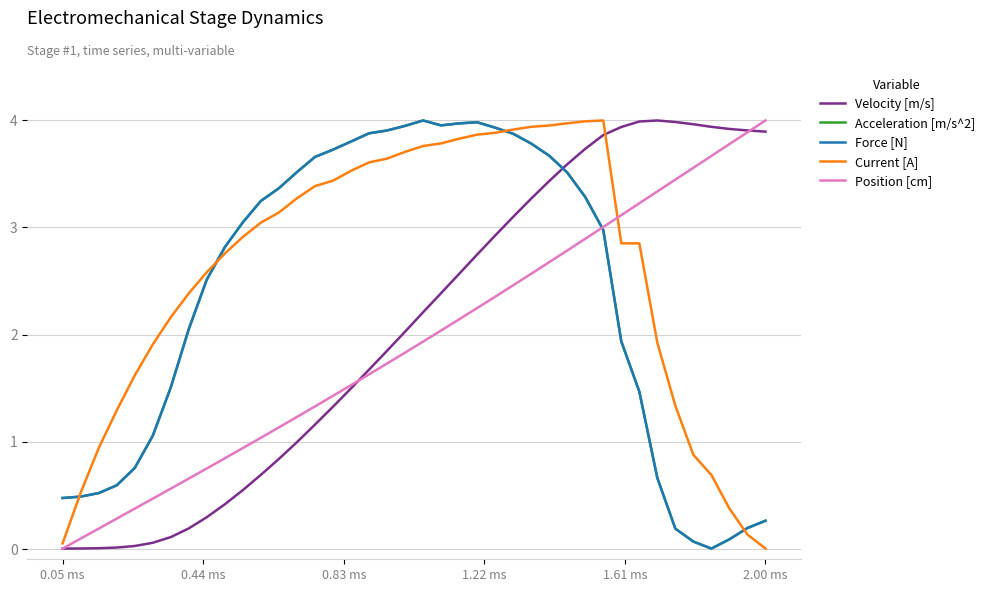

After their last crossing, which series has the higher values: Current [A] or Velocity [m/s]?

Velocity [m/s]